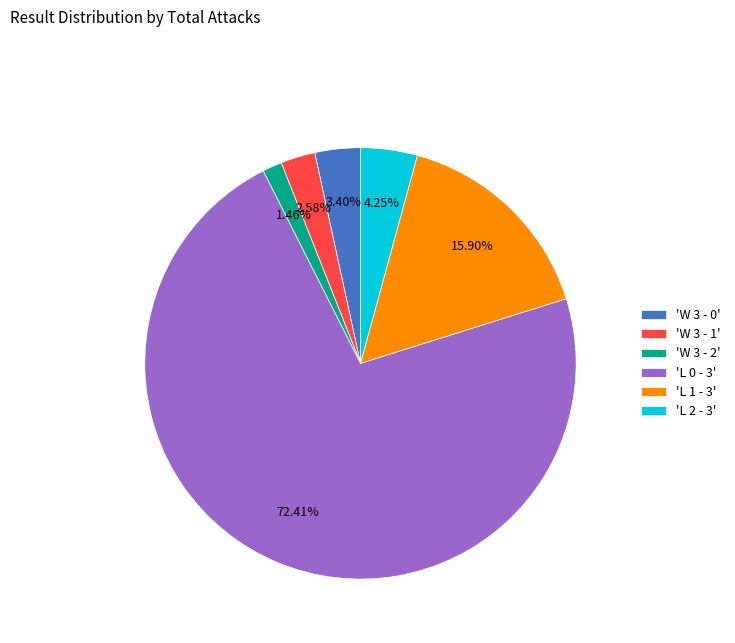

Is there any slice that represents more than half of the pie?

Yes